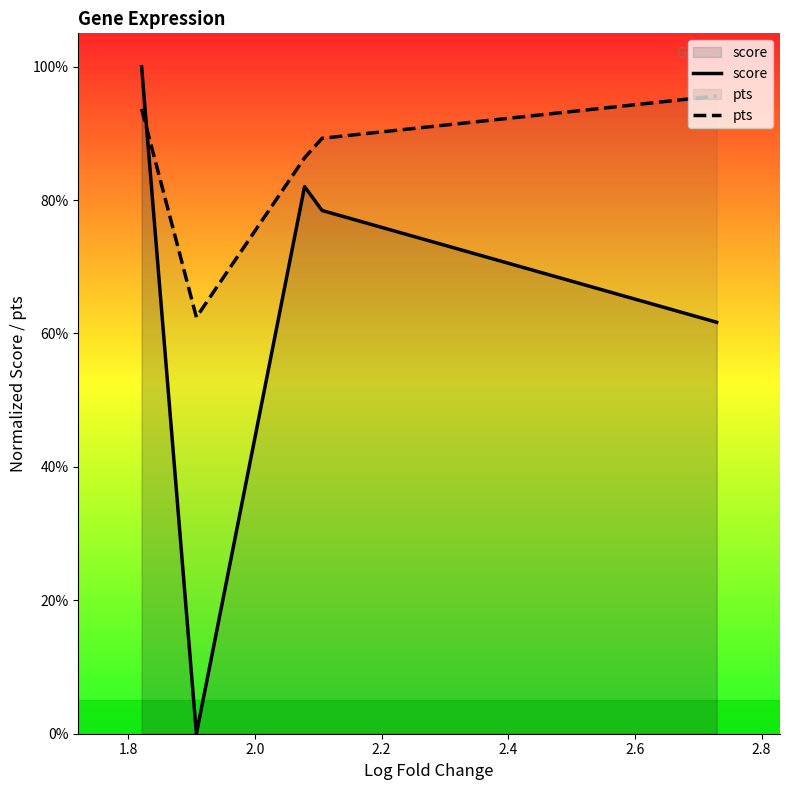

Between 1.8 and 2.4, which is larger?

2.4